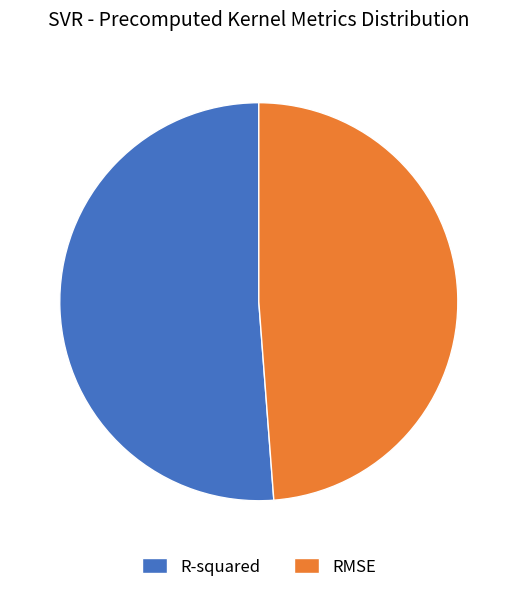

Count the number of slices in the pie.

2